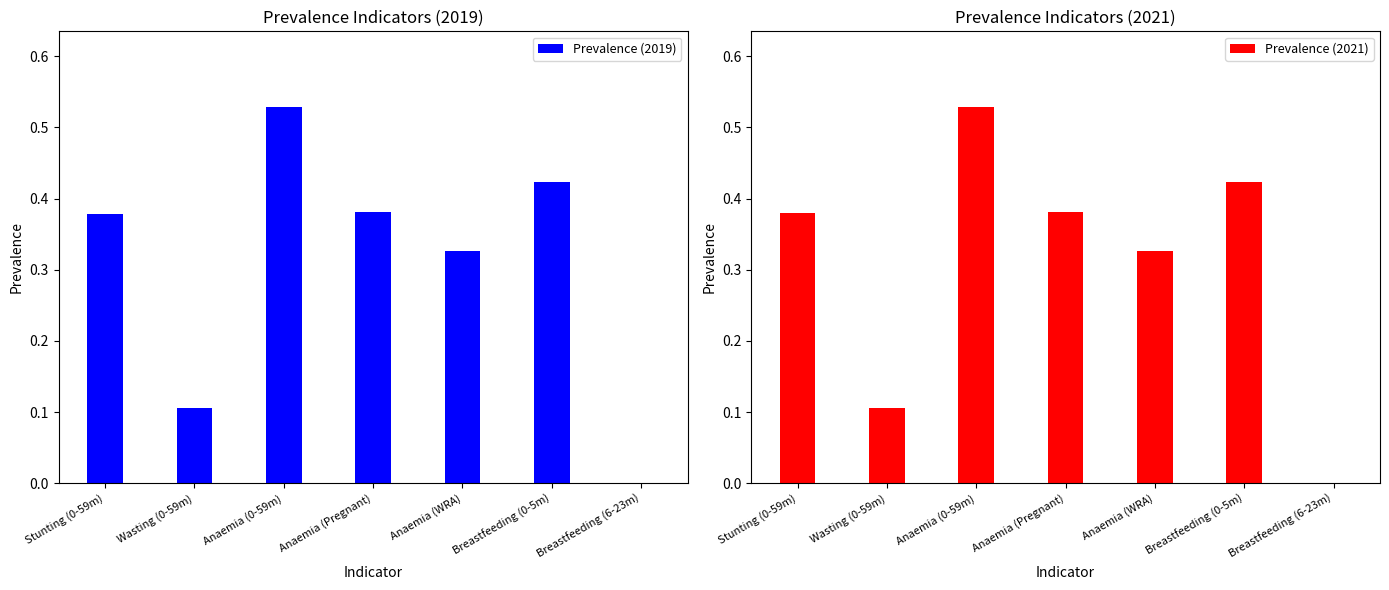

What is the difference between the Prevalence (2021) values at Anaemia (WRA) and Wasting (0-59m)?

0.2